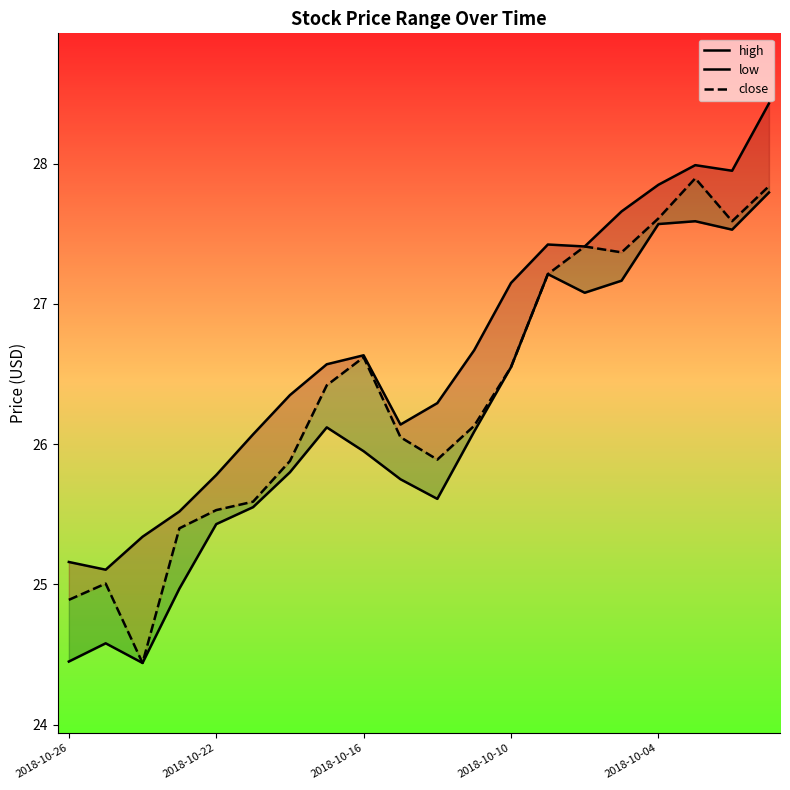

True or false: low and close intersect in this chart.

False